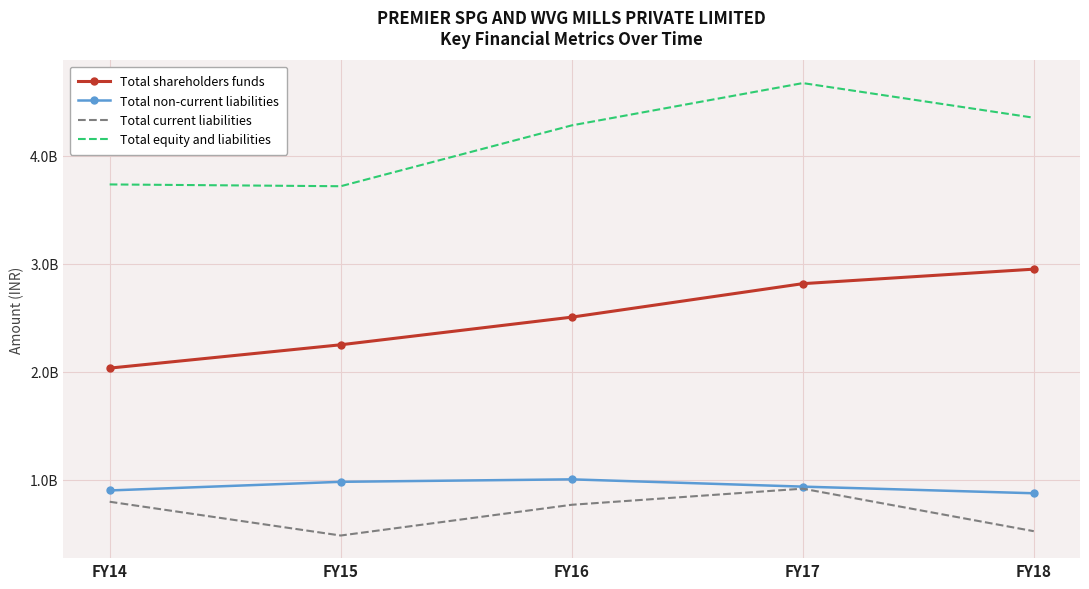

List the series in order of their peak value, highest first.

Total equity and liabilities, Total shareholders funds, Total non-current liabilities, Total current liabilities